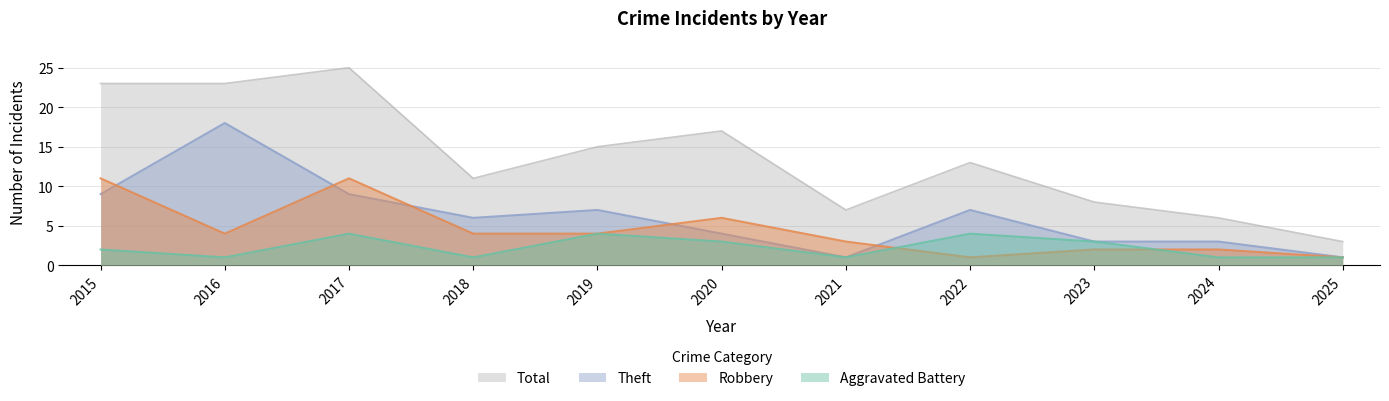

At which category does the chart reach its peak across all series?

2017